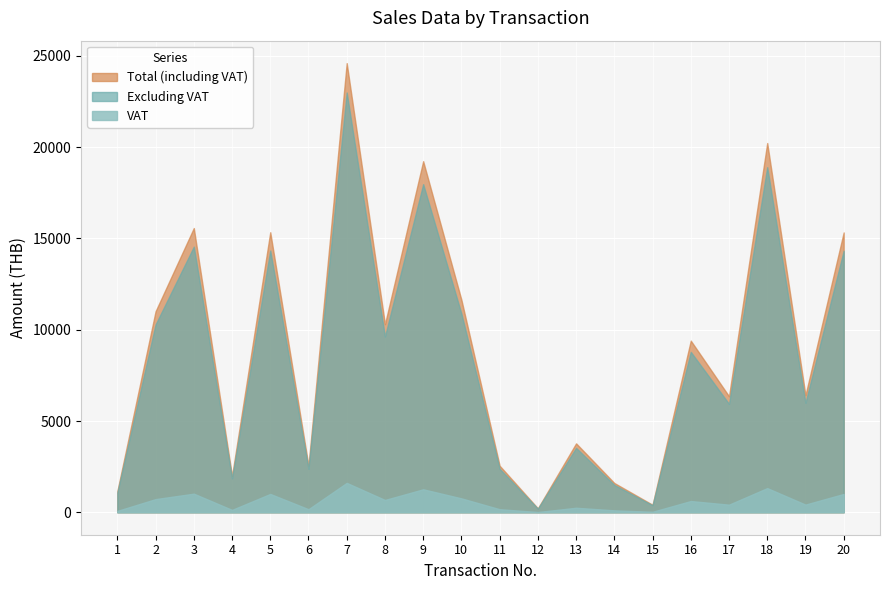

Is the value of Excluding VAT at 1 greater than the value of VAT at 9?

No